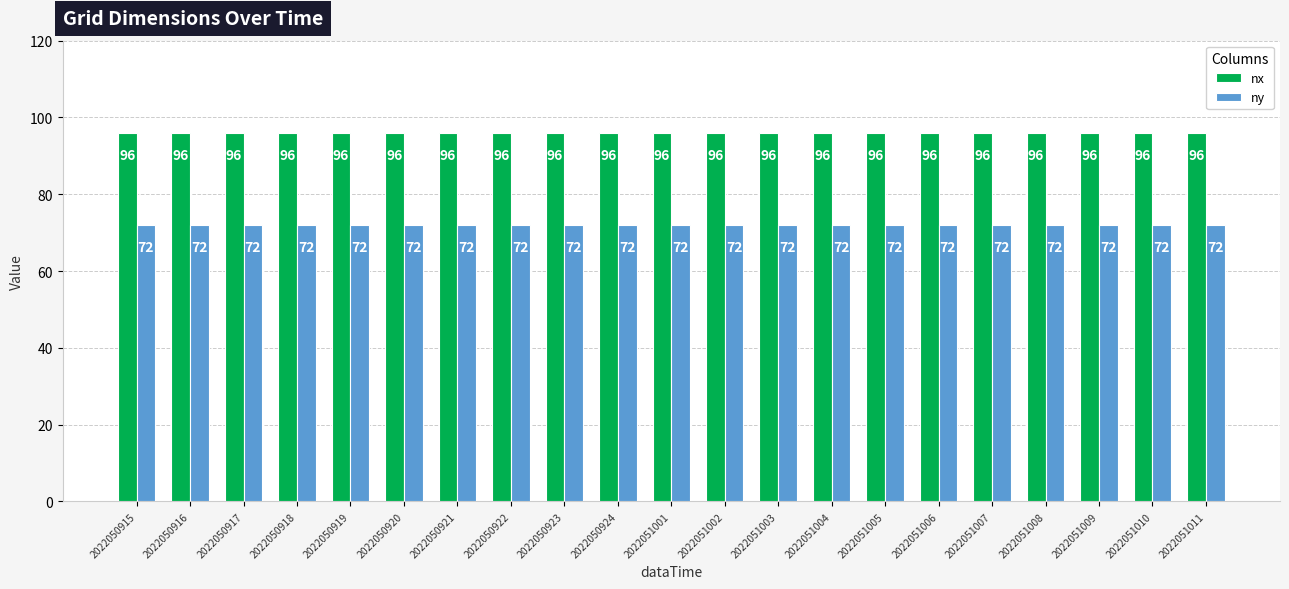

Reading left to right, extract all data points from this chart.

nx: 2022050915=96	2022050916=96	2022050917=96	2022050918=96	2022050919=96	2022050920=96	2022050921=96	2022050922=96	2022050923=96	2022050924=96	2022051001=96	2022051002=96	2022051003=96	2022051004=96	2022051005=96	2022051006=96	2022051007=96	2022051008=96	2022051009=96	2022051010=96	2022051011=96
ny: 2022050915=72	2022050916=72	2022050917=72	2022050918=72	2022050919=72	2022050920=72	2022050921=72	2022050922=72	2022050923=72	2022050924=72	2022051001=72	2022051002=72	2022051003=72	2022051004=72	2022051005=72	2022051006=72	2022051007=72	2022051008=72	2022051009=72	2022051010=72	2022051011=72